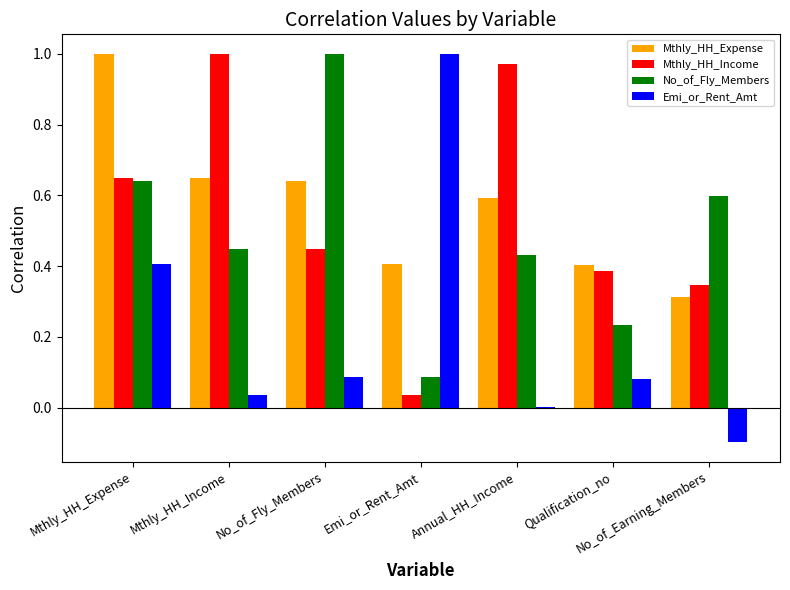

The Emi_or_Rent_Amt series shows -0.1 at No_of_Earning_Members. True or false?

True